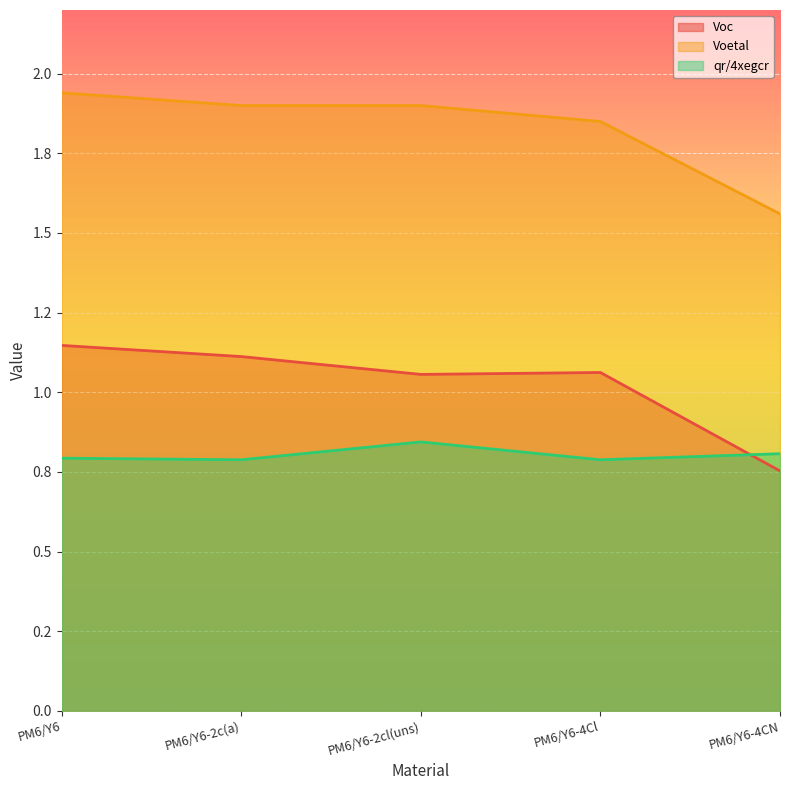

How many lines are shown in the chart?

3